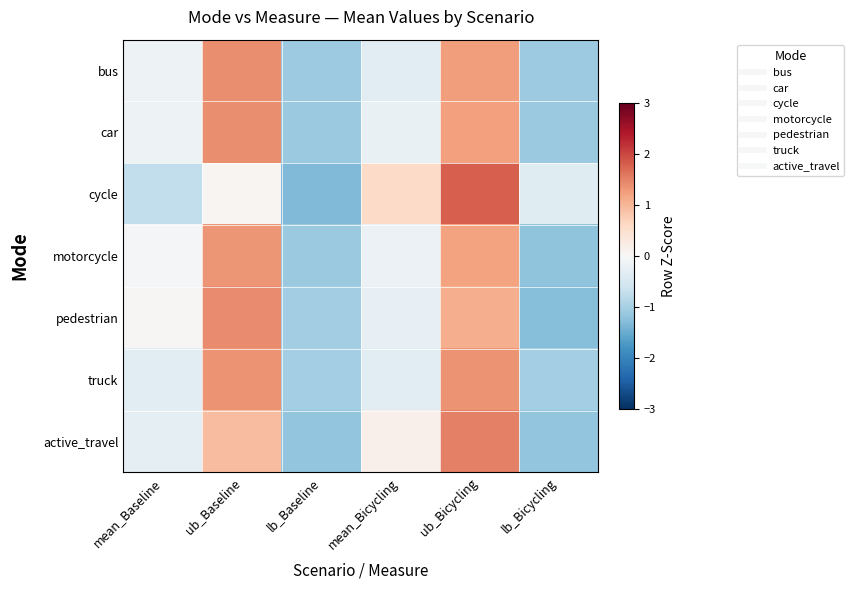

List the series in order of their peak value, highest first.

cycle, active_travel, pedestrian, bus, car, truck, motorcycle